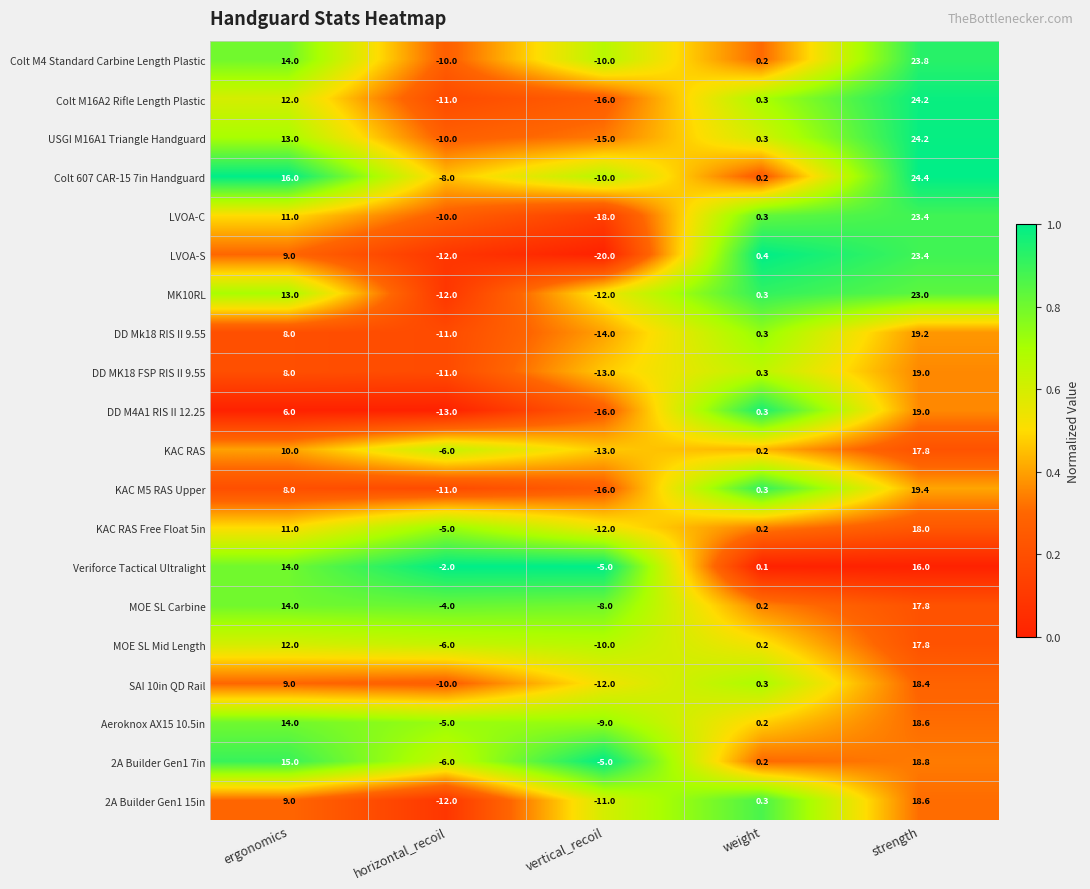

Which category has the lowest value in the KAC RAS series?

vertical_recoil